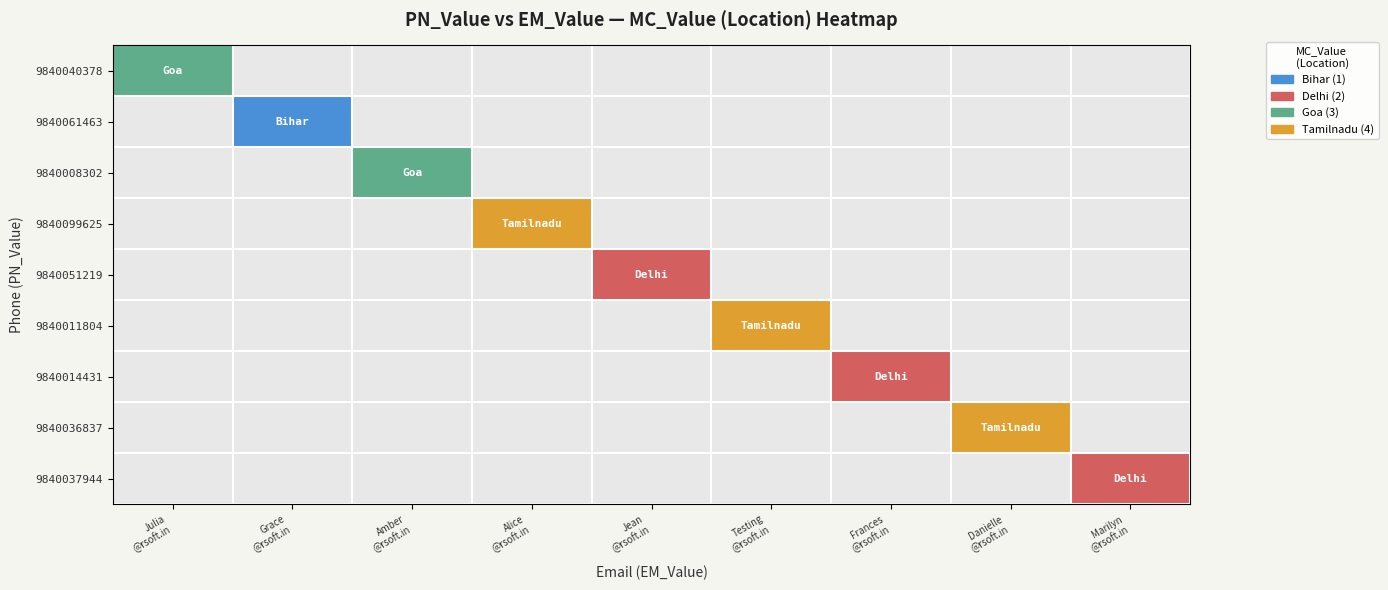

Count the number of categories in the chart.

9